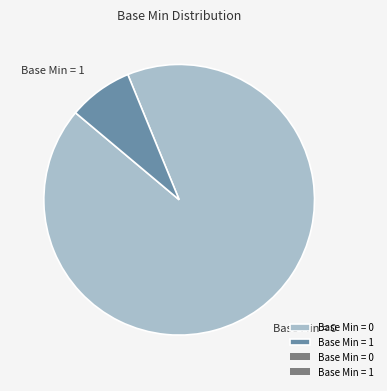

The Base Min = 1 slice represents 1% of the pie. True or false?

False